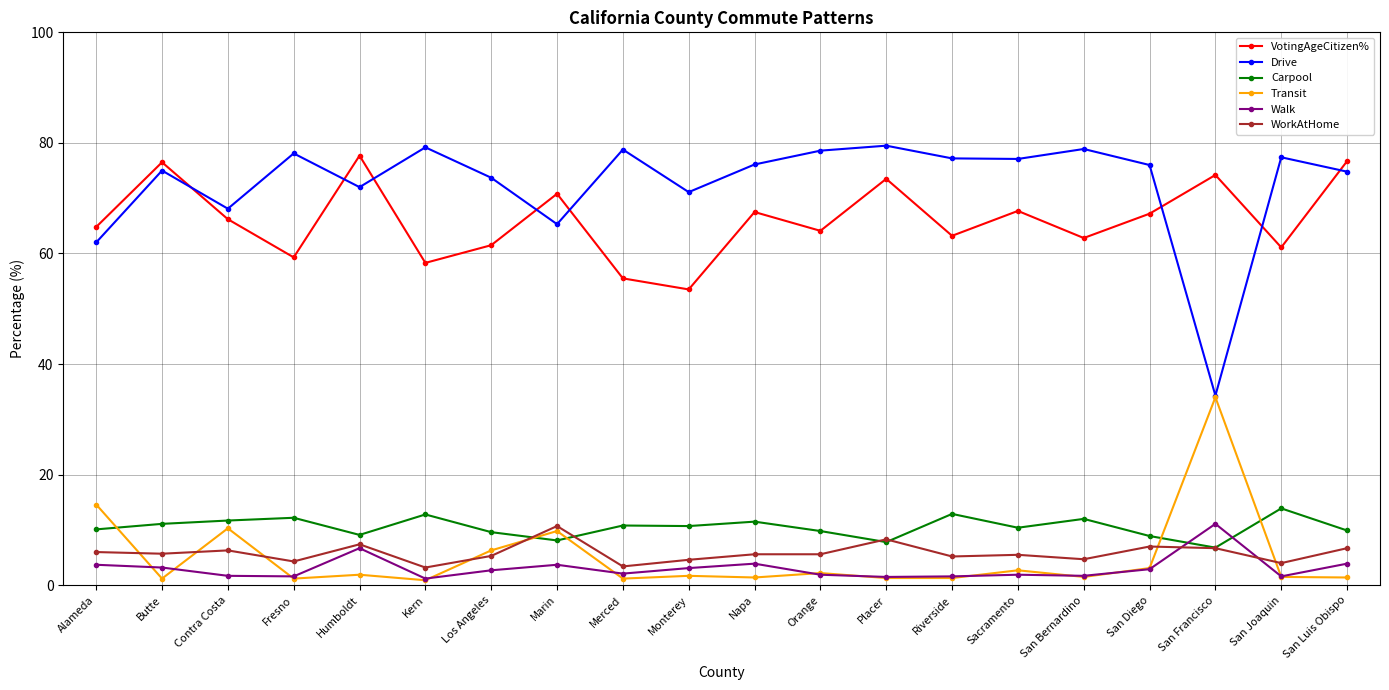

What is the highest value of the VotingAgeCitizen% series?

77.7